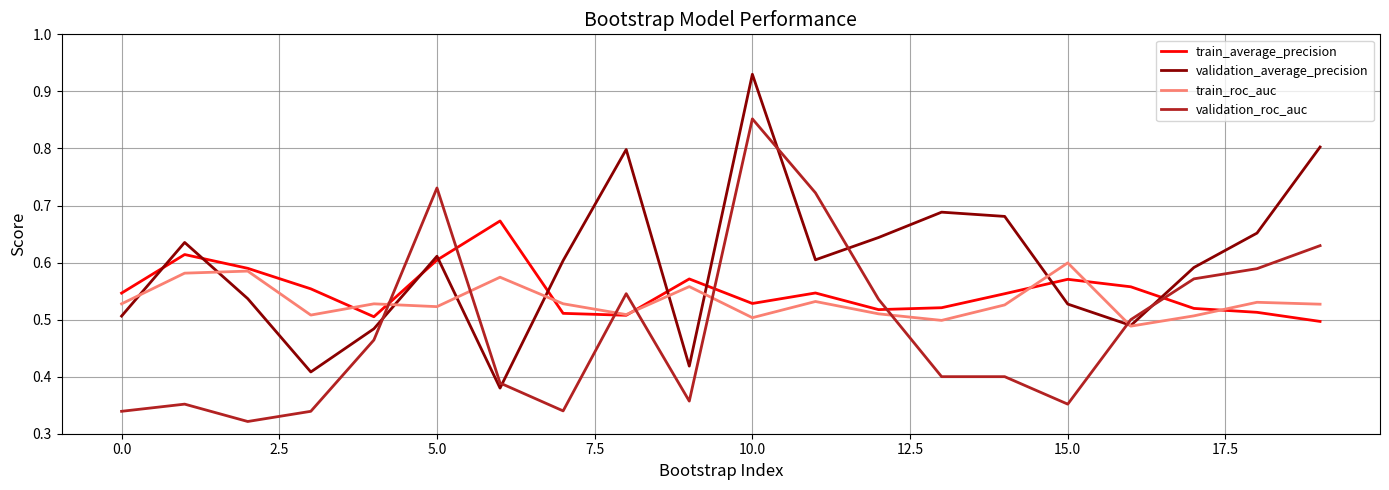

Which series ends up on top after the final intersection of validation_roc_auc and train_average_precision?

validation_roc_auc